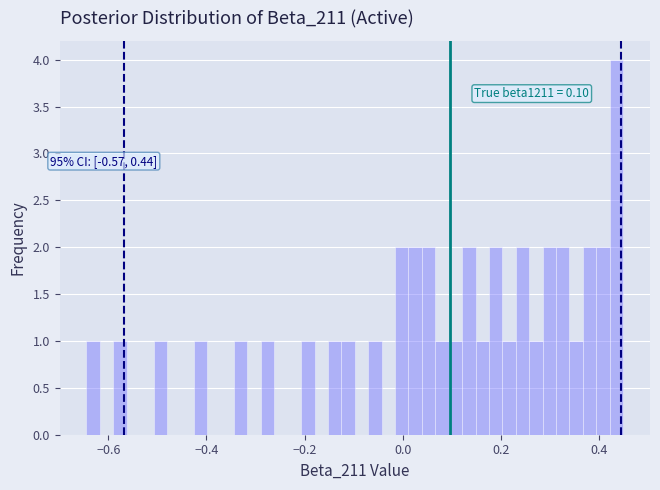

Around what value on the x-axis is the tallest bar? Give the approximate position of its centre, as read against the axis.

0.44